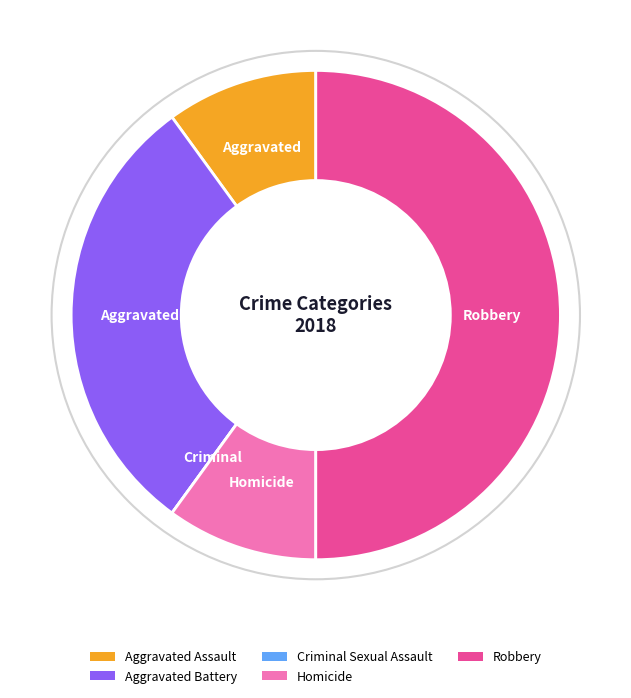

Which category has the biggest portion of the pie?

Robbery